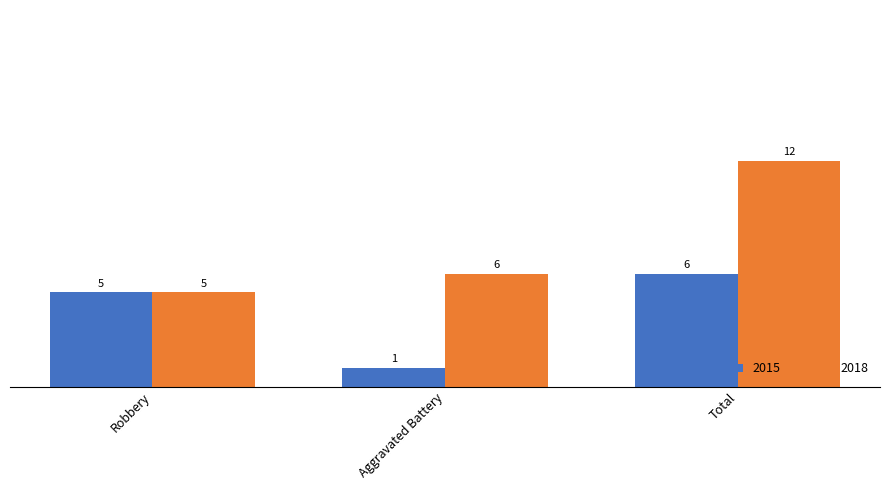

At which label does 2018 reach its peak?

Total